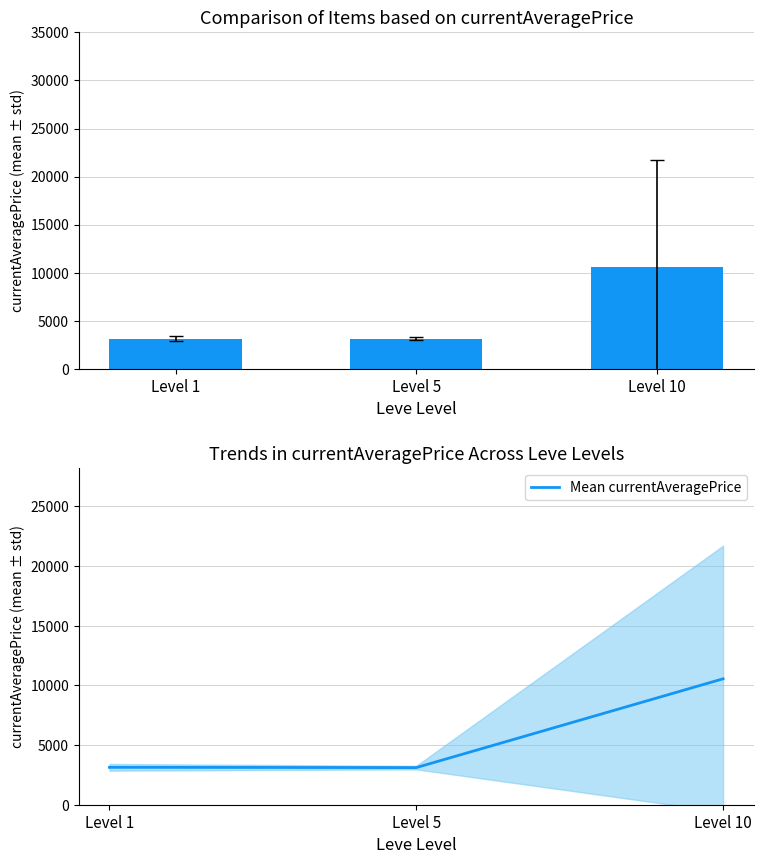

The value of Mean currentAveragePrice at Level 10 is 15477.4. True or false?

False